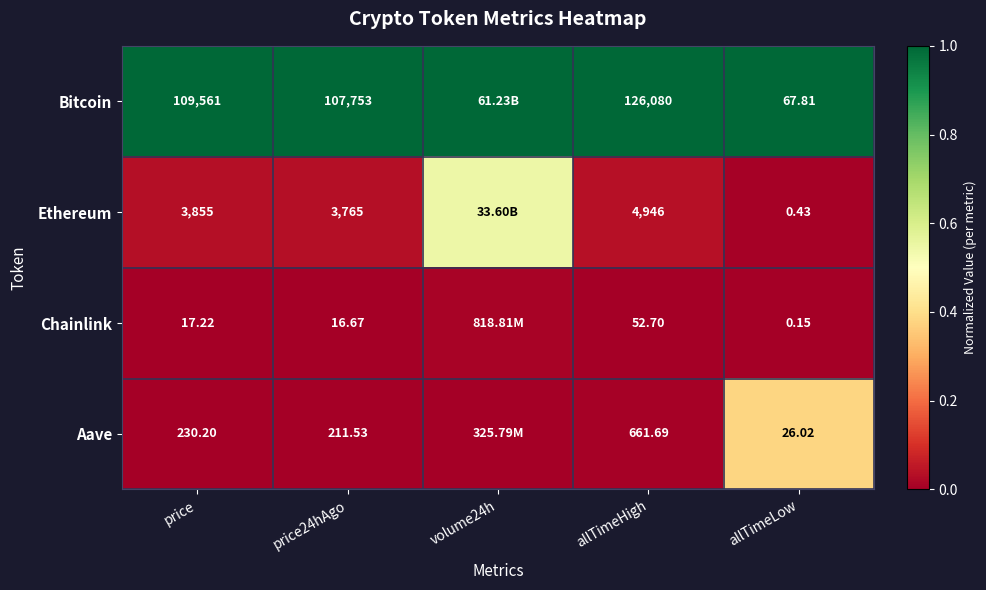

Is the value of Aave at allTimeLow greater than the value of Ethereum at allTimeHigh?

No